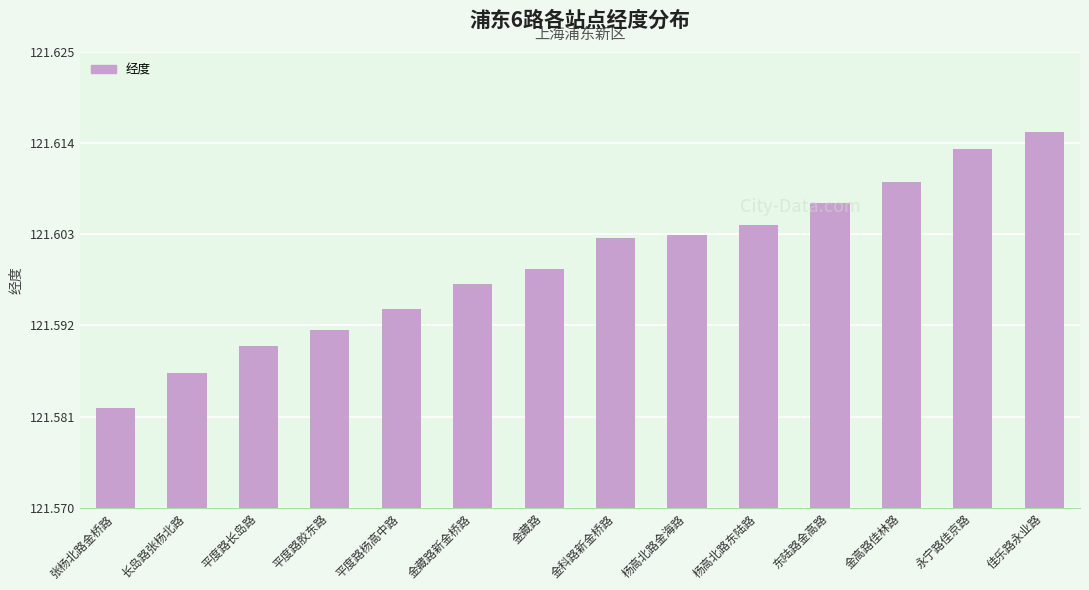

At which label is the value closest to 121?

张杨北路金桥路